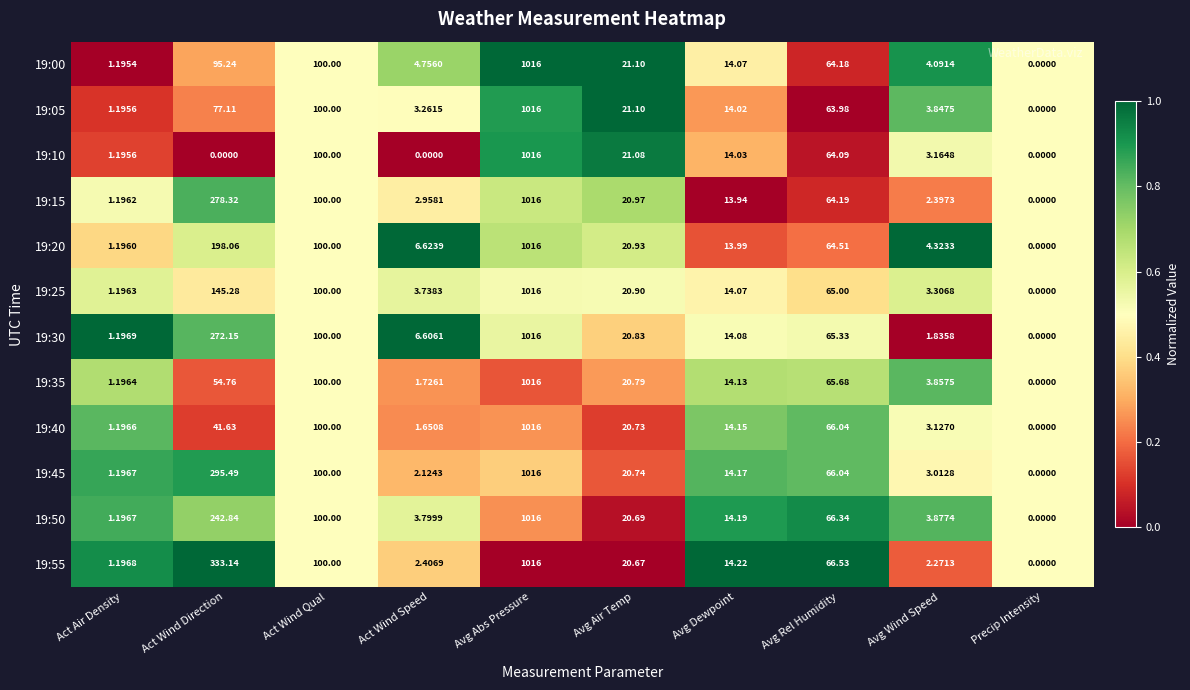

Where is 19:40 nearest to the value 508?

Act Wind Qual